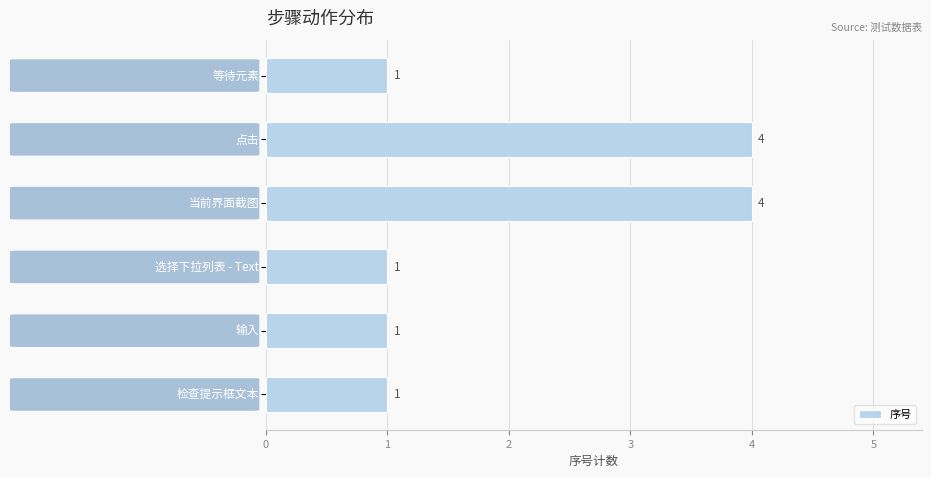

What is the greatest value displayed?

4